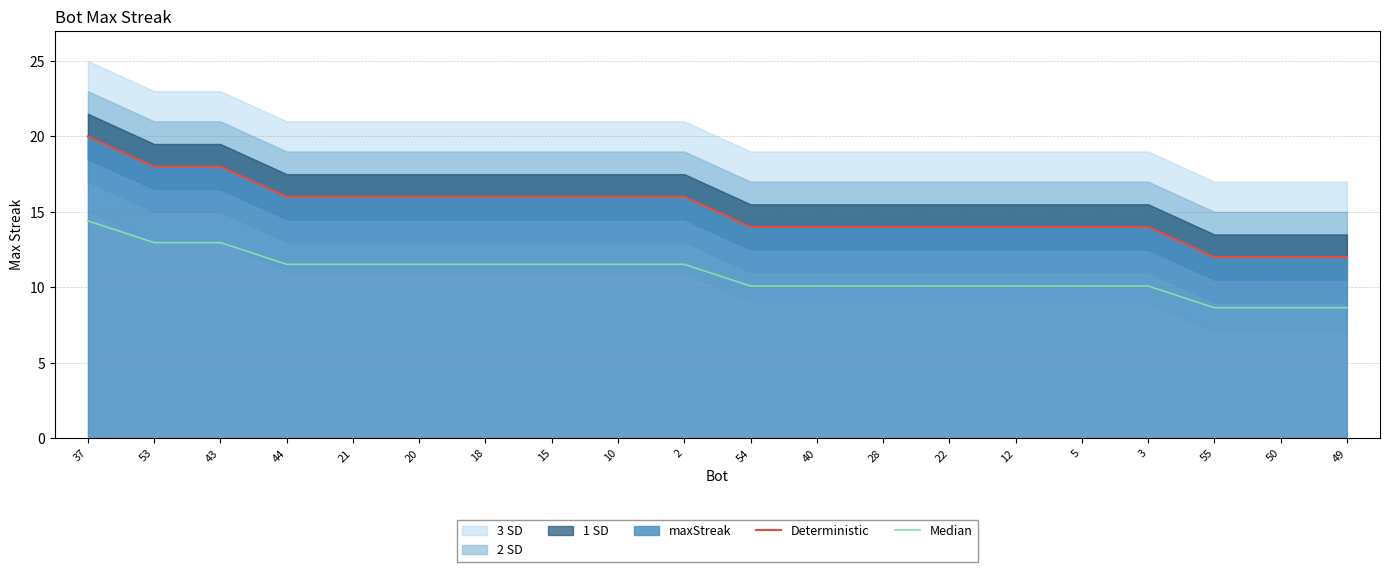

What is the label of the 15th point from the left?

12